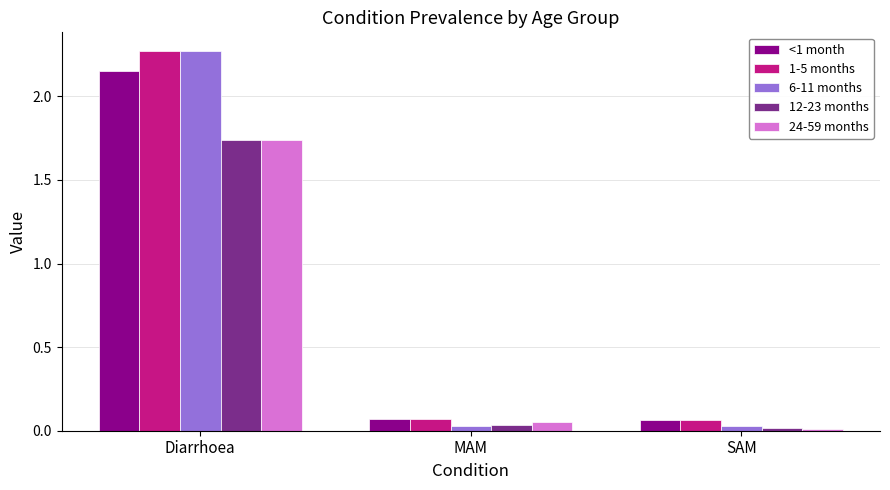

What is the difference between the highest and lowest values at Diarrhoea?

0.5